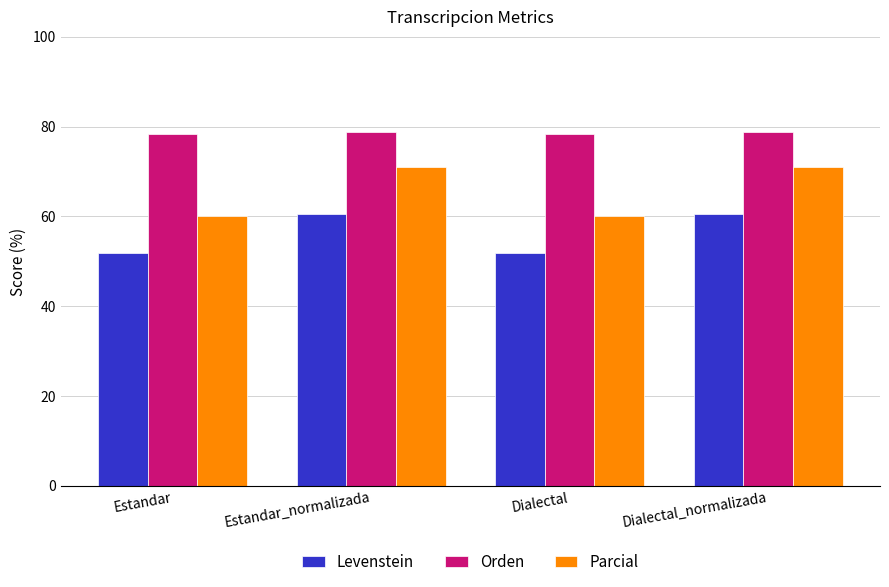

Rank the series by their average value, from highest to lowest.

Orden, Parcial, Levenstein